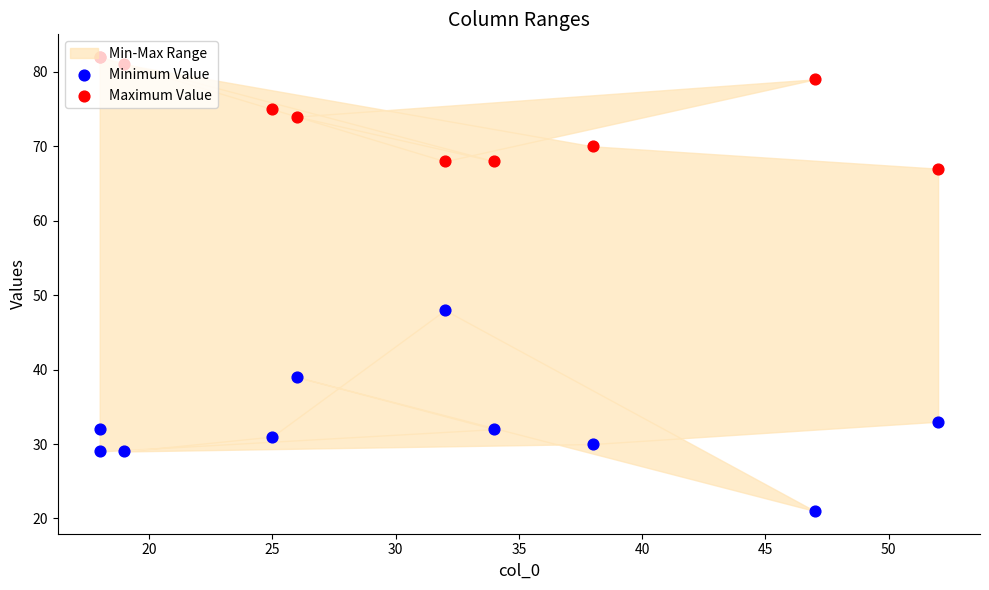

Which series contains the lowest Y value?

Minimum Value